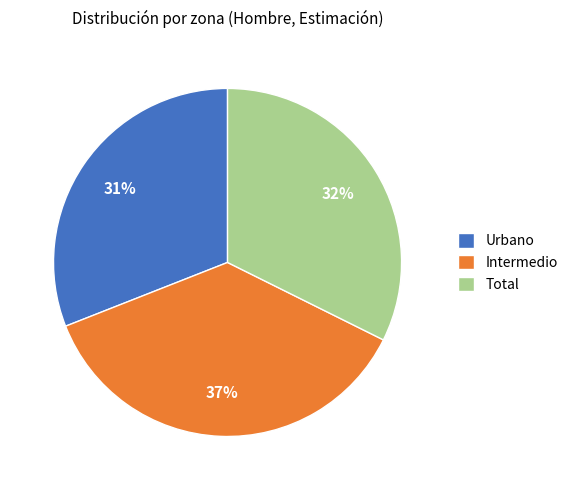

What is the smallest slice in the pie chart?

Urbano